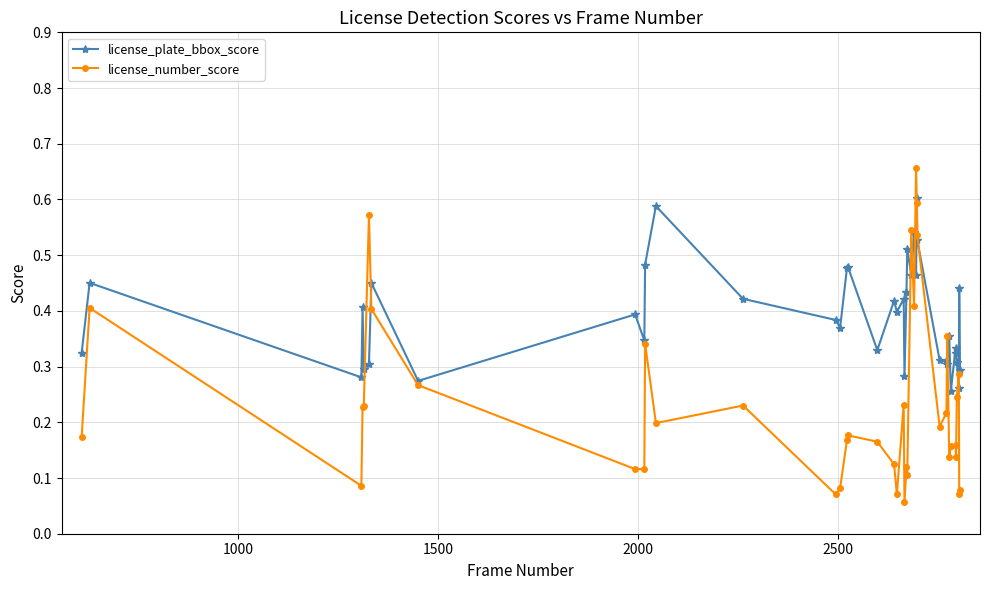

Which series has the largest range (max minus min)?

license_number_score